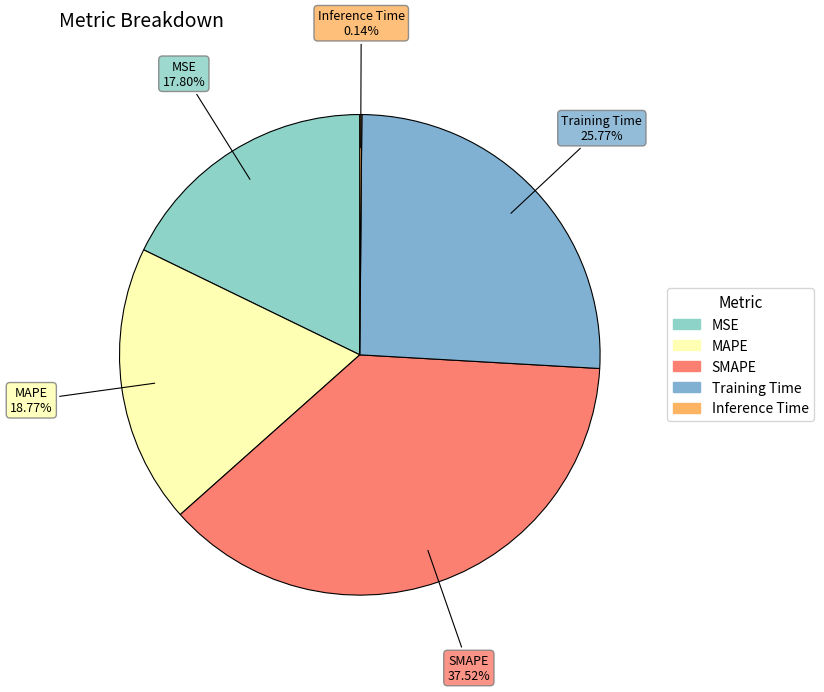

Is it true that SMAPE is 38% of the pie?

True